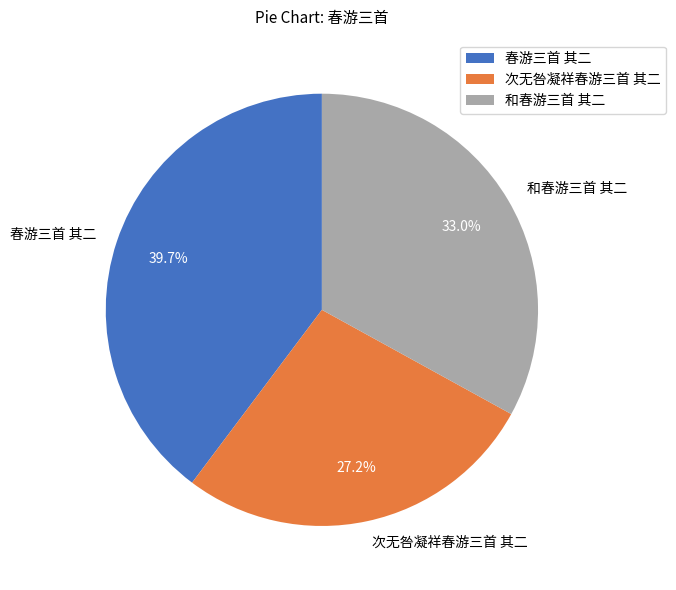

Rank the categories by value from lowest to highest.

次无咎凝祥春游三首 其二, 和春游三首 其二, 春游三首 其二